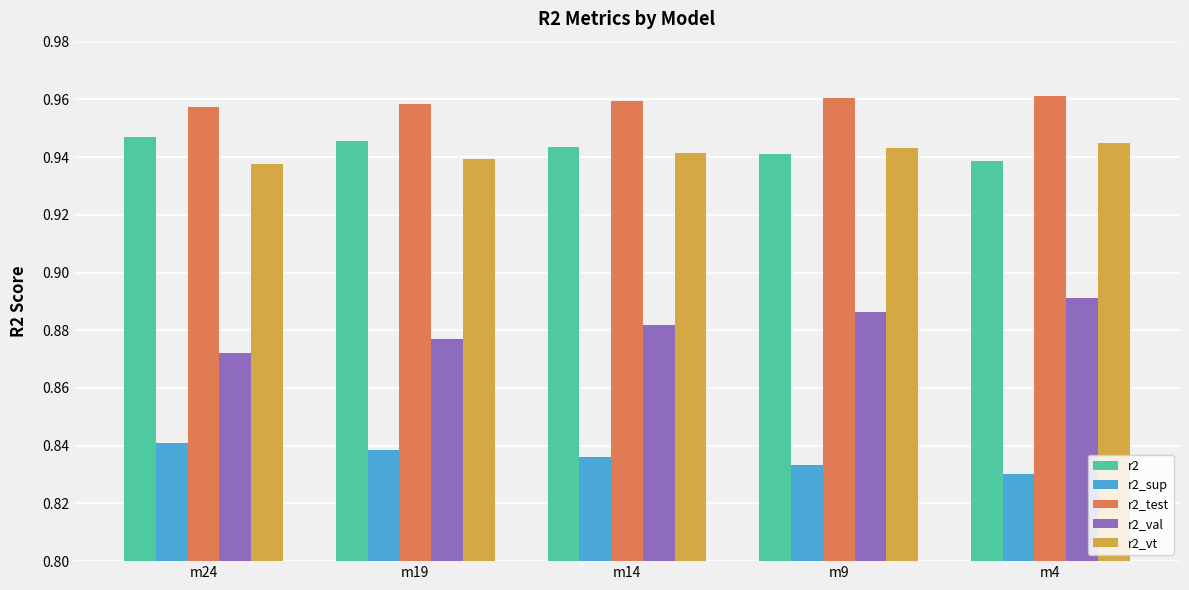

What is the spread (max minus min) of values at m19?

0.1